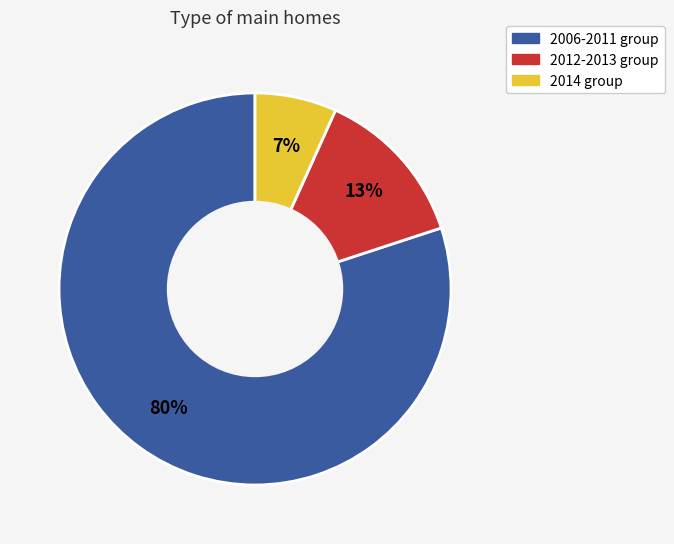

To the nearest percent, what is the difference between the largest and smallest slice percentages?

73%